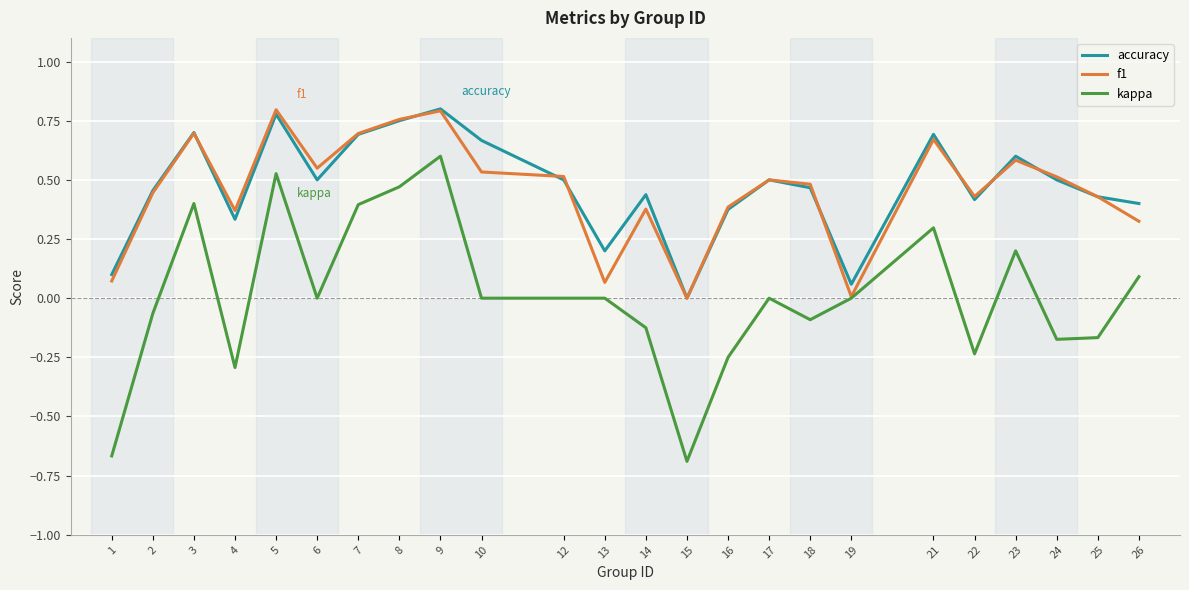

Between 1 and 6, which series saw the biggest shift?

kappa